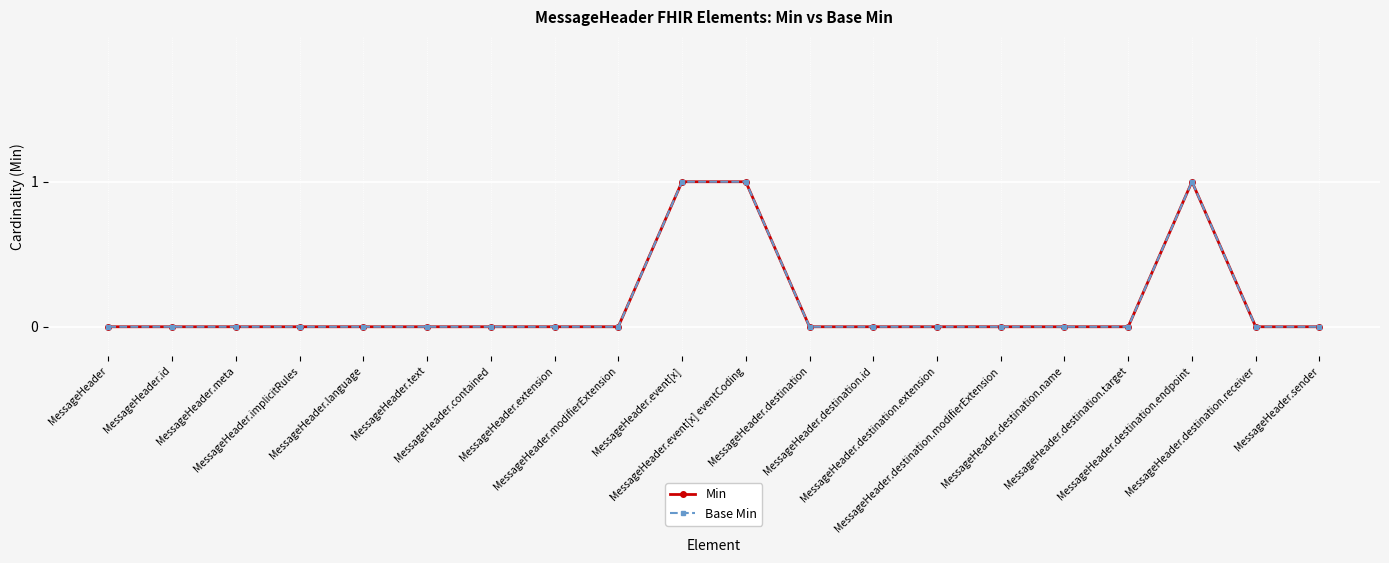

Is this an area chart (filled region under the line)?

No